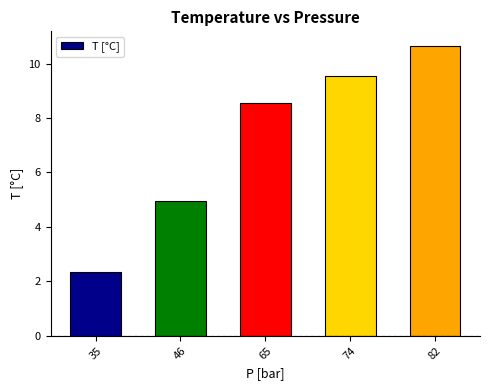

Which has a higher value, 82 or 65?

82